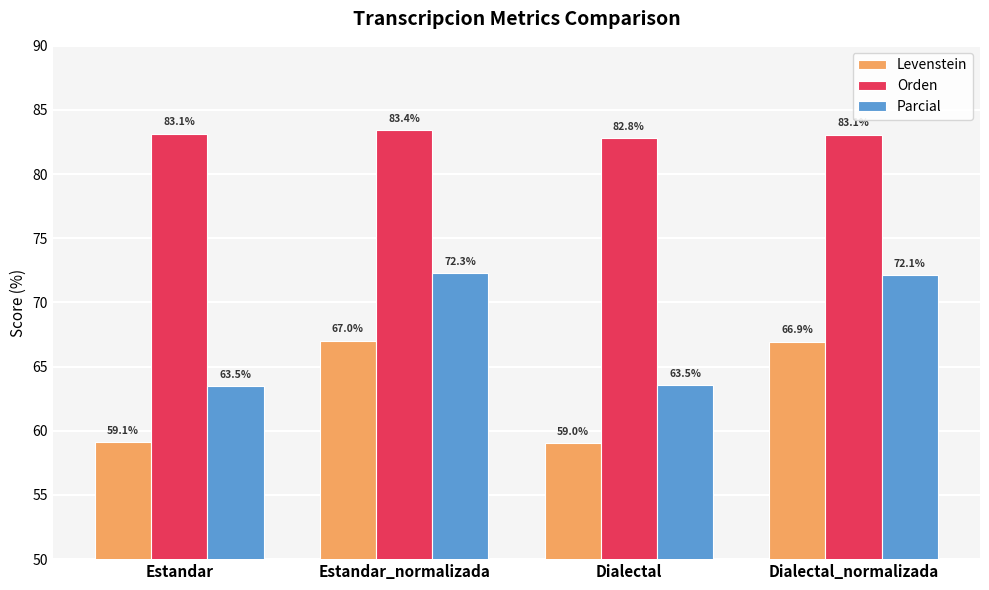

True or false: Parcial has a value of 34.4 at Dialectal.

False